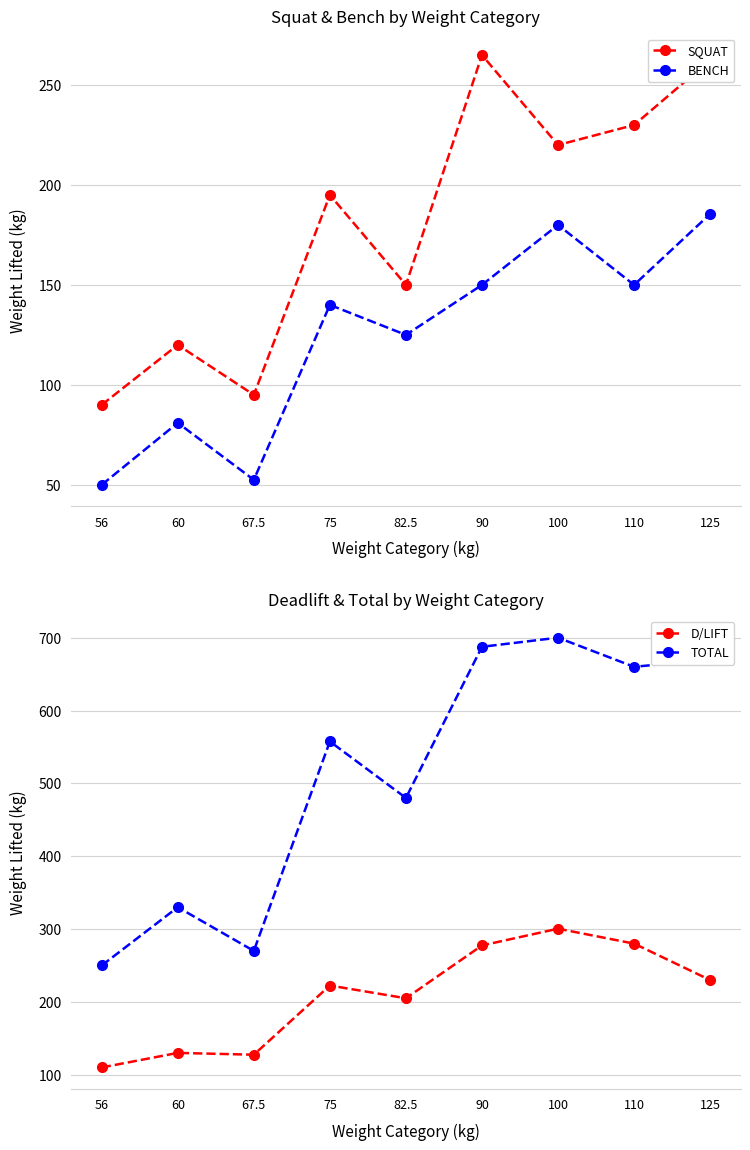

Reading right to left, list all the values displayed in this chart.

SQUAT: 262.5	230.0	220.0	265.0	150.0	195.0	95.0	120.0	90.0
BENCH: 185.5	150.0	180.0	150.0	125.0	140.0	52.5	81.0	50.0
D/LIFT: 230.0	280.0	300.5	277.5	205.0	222.5	127.5	130.0	110.0
TOTAL: 670.0	660.0	700.0	687.5	480.0	557.5	270.0	330.0	250.0